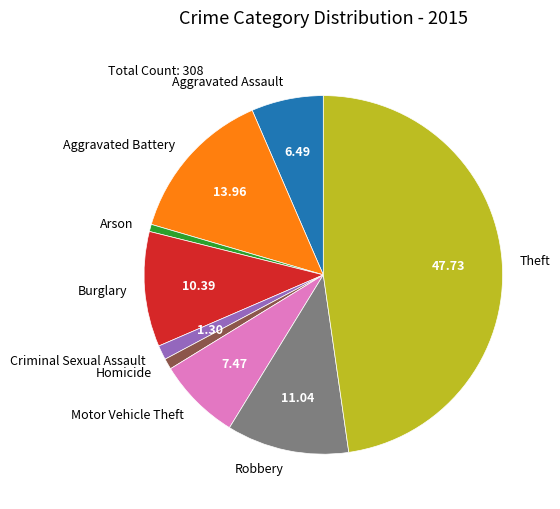

Is the sum of Burglary and Aggravated Assault greater than half?

No